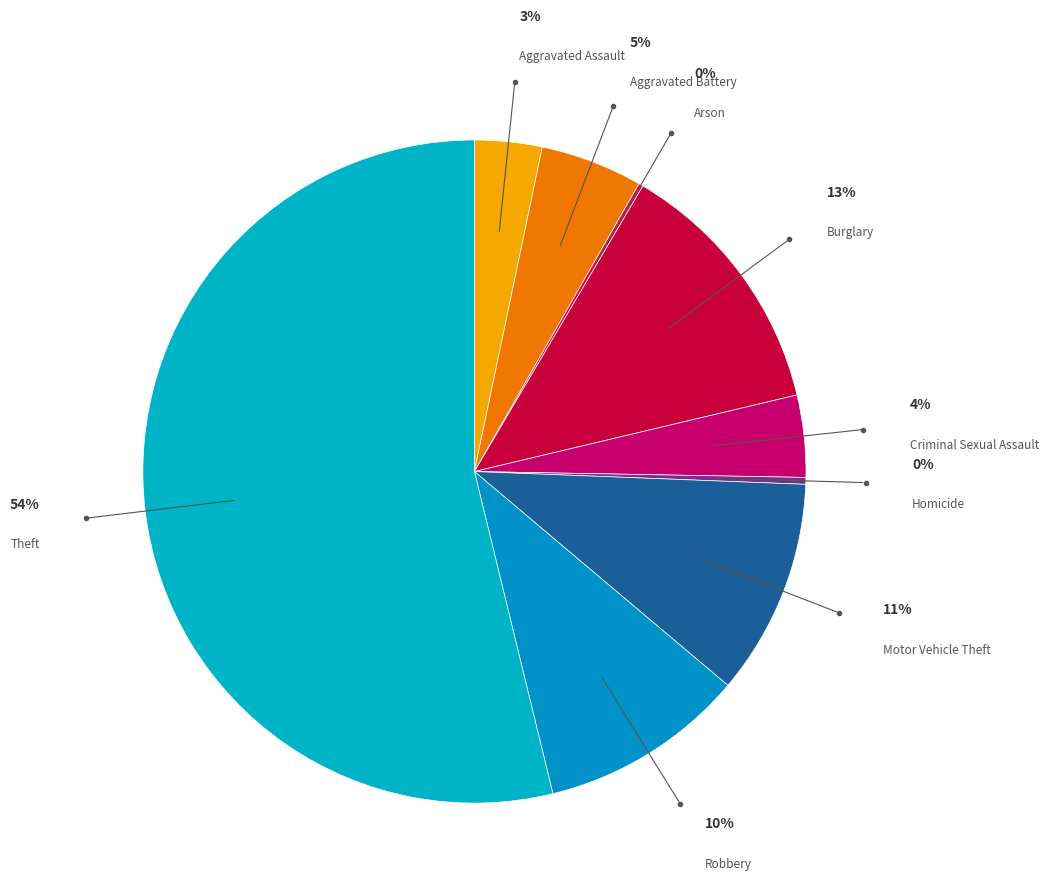

How many segments does this pie chart have?

9